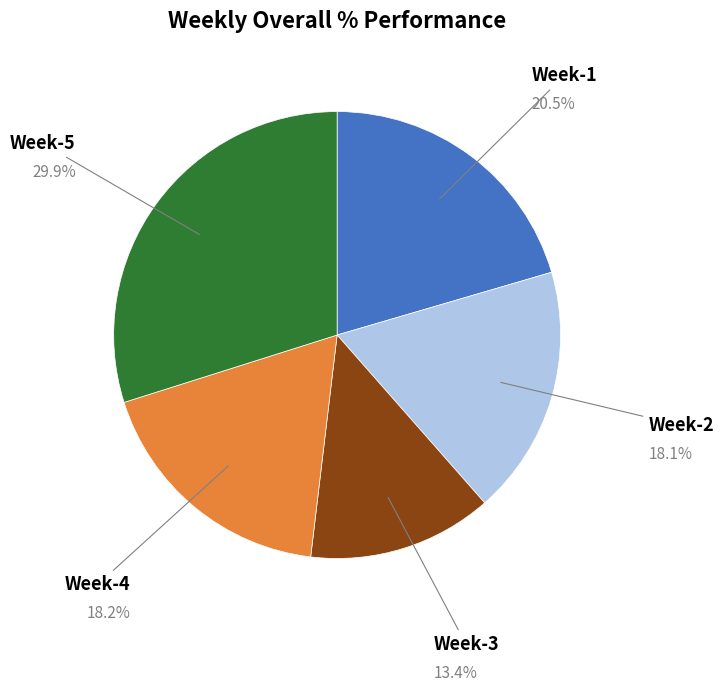

Does any single category account for the majority?

No